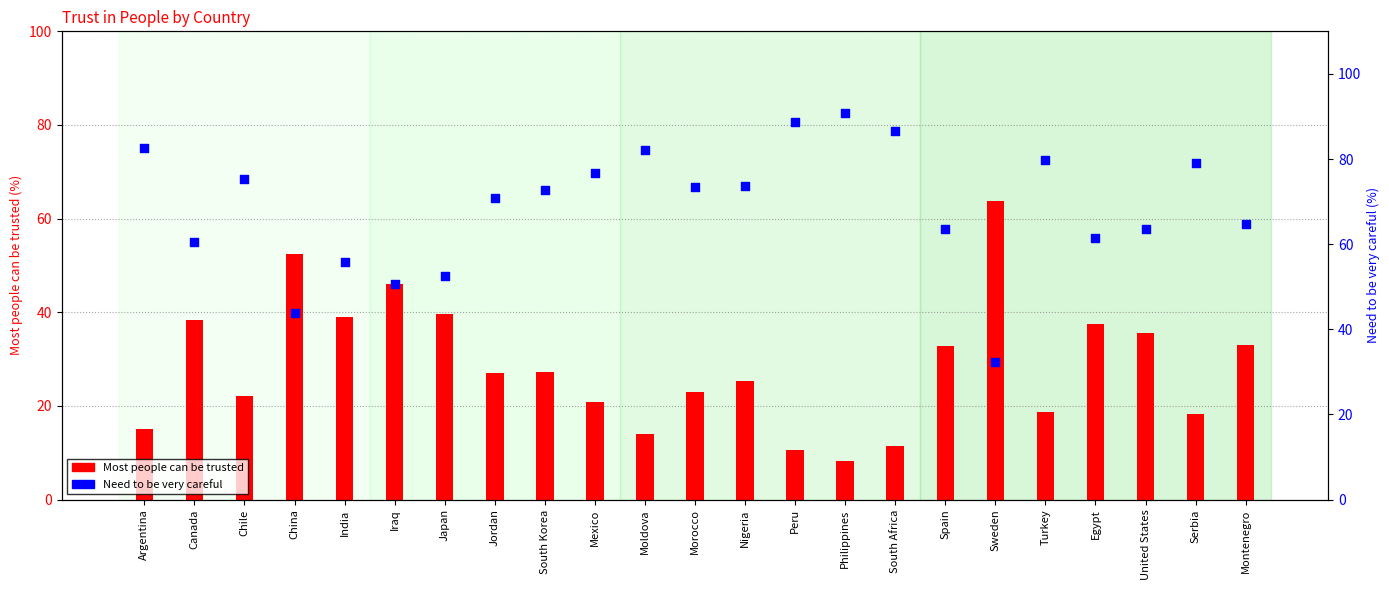

Which series has the largest total across all categories?

Need to be very careful